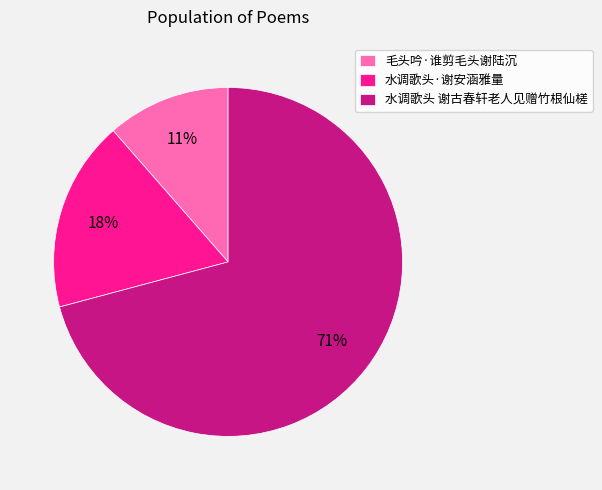

Which slice is the largest?

水调歌头 谢古春轩老人见赠竹根仙槎